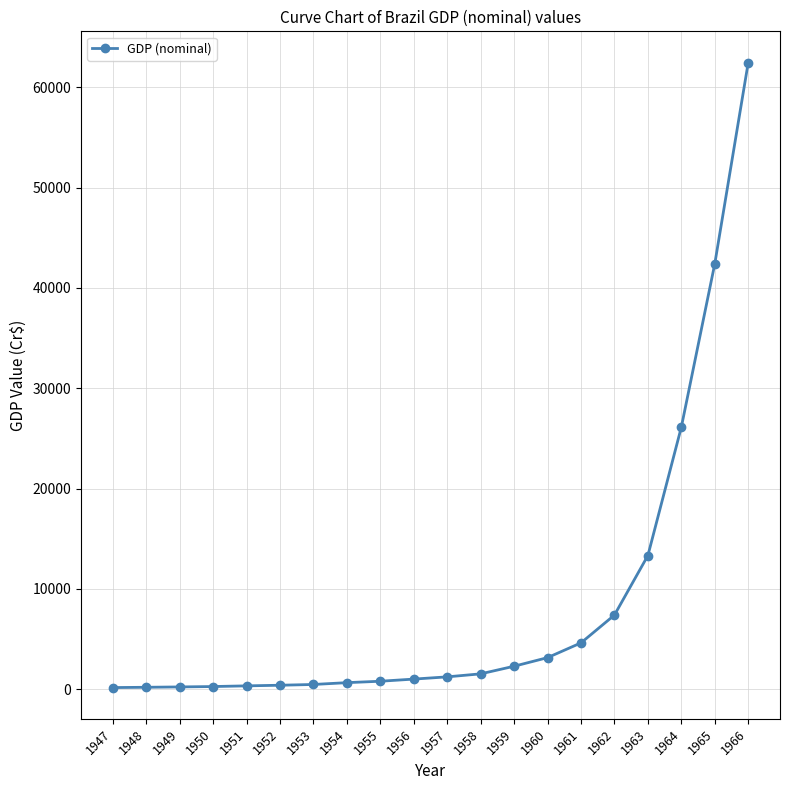

True or false: the data shows 26134.0 at 1964.

True